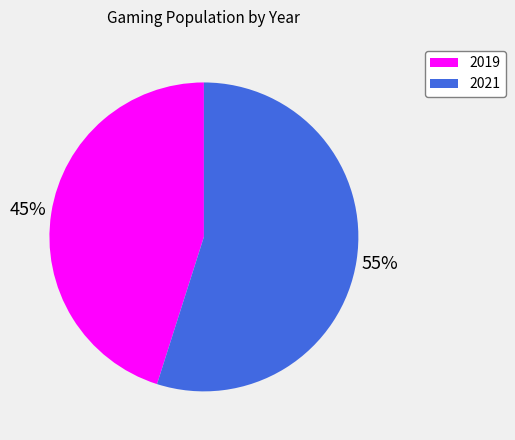

Is 2019 the majority of the pie?

No